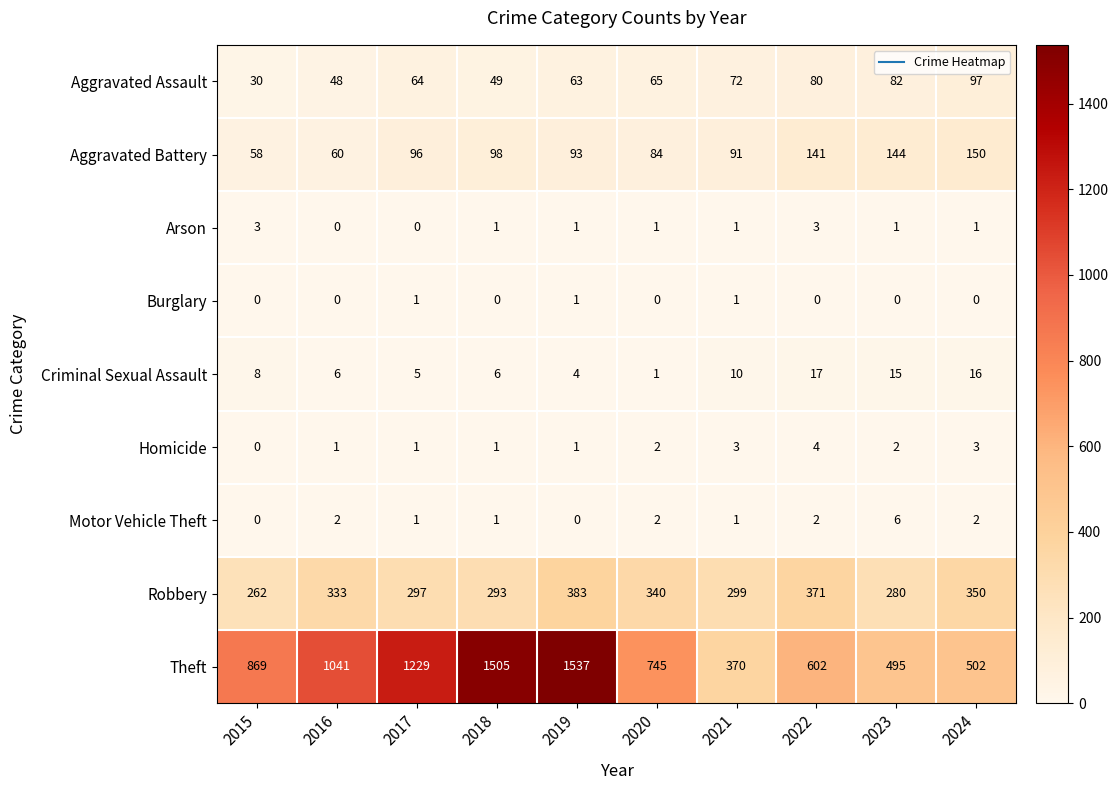

Rank the series at 2023 from lowest to highest value.

Burglary, Arson, Homicide, Motor Vehicle Theft, Criminal Sexual Assault, Aggravated Assault, Aggravated Battery, Robbery, Theft